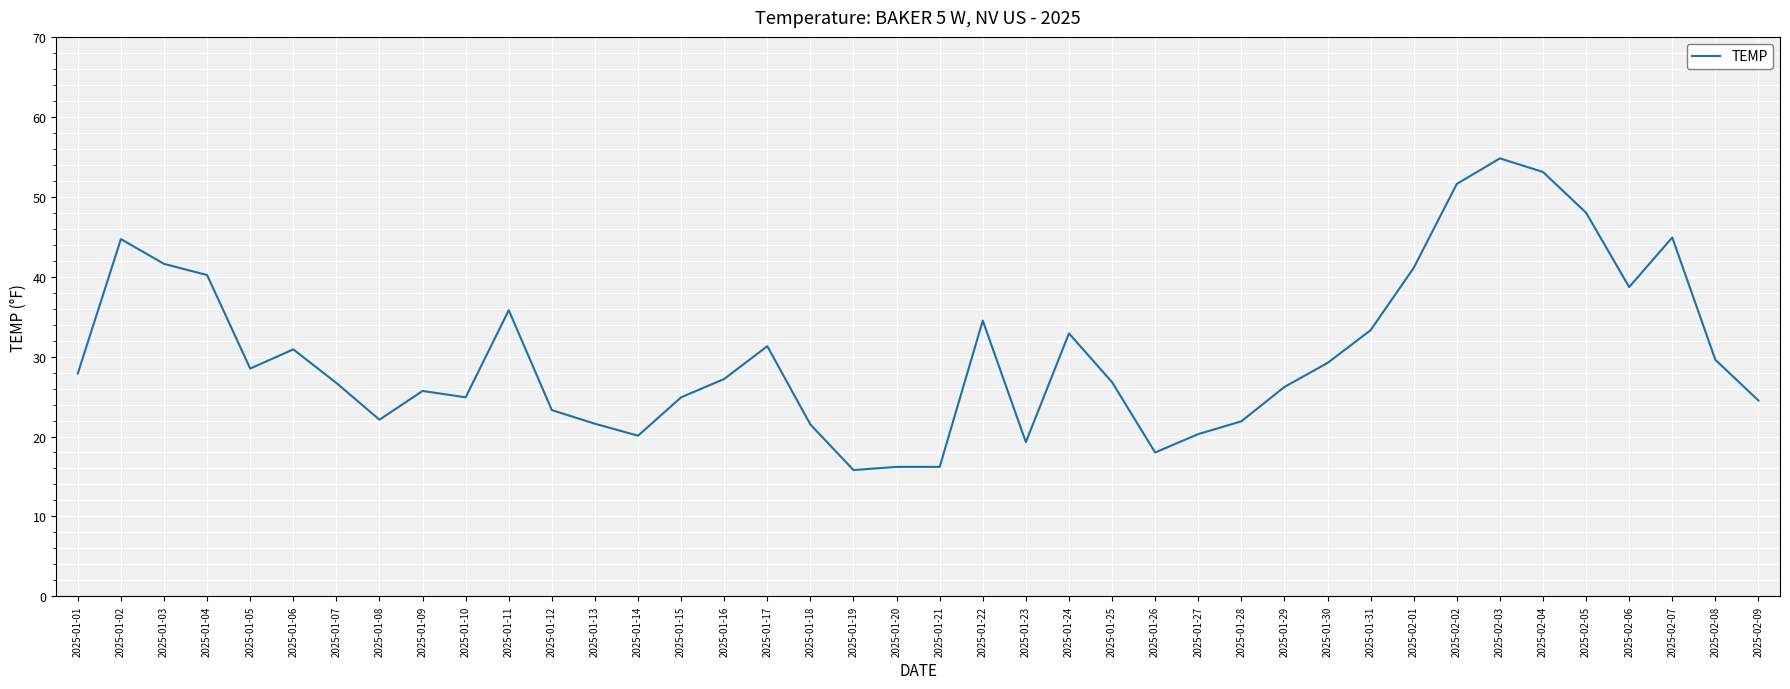

At which category does the chart reach its peak across all series?

2025-02-03